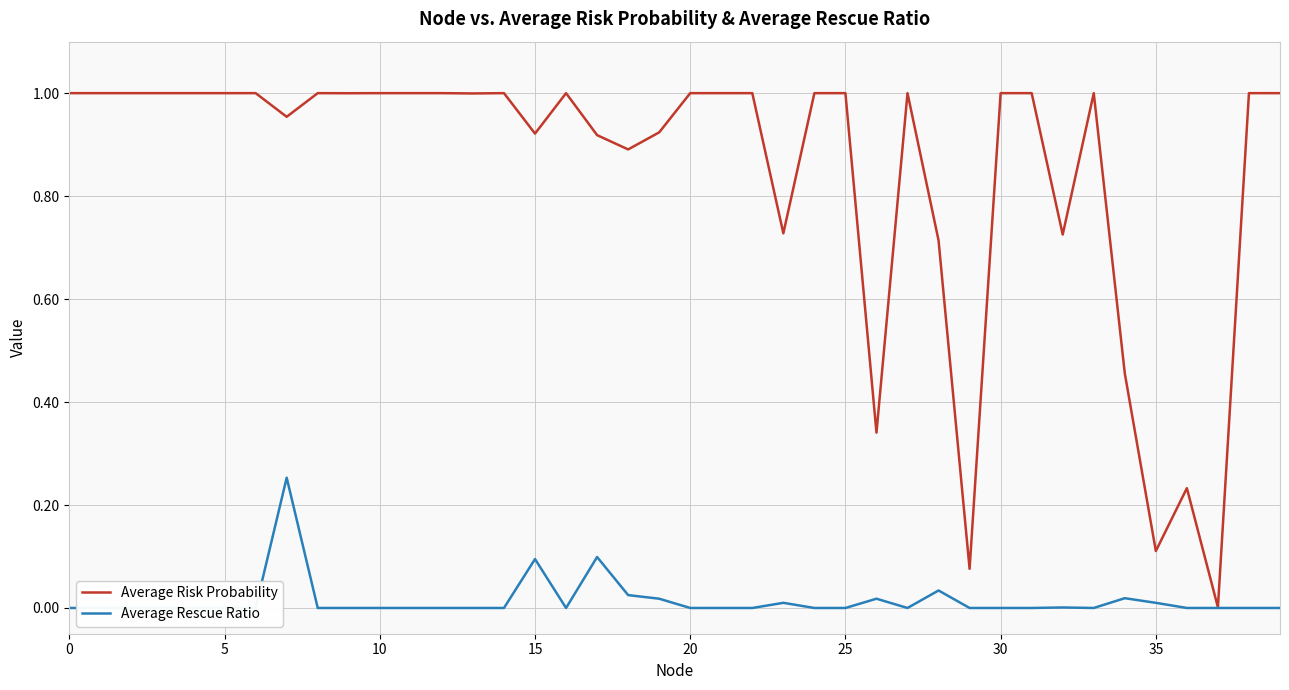

At 30, list the series in order from smallest to largest.

Average Rescue Ratio, Average Risk Probability